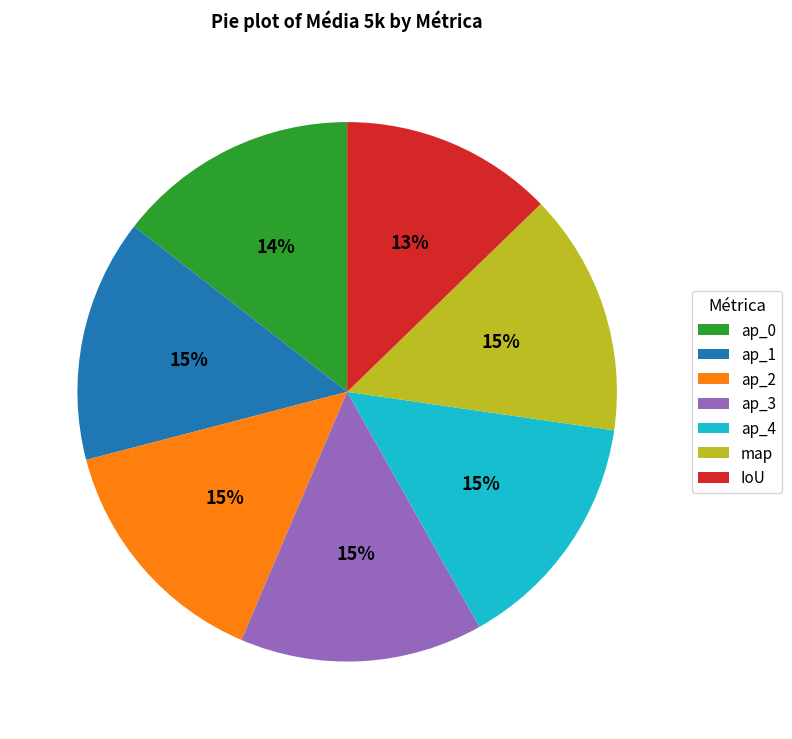

Count the number of slices in the pie.

7